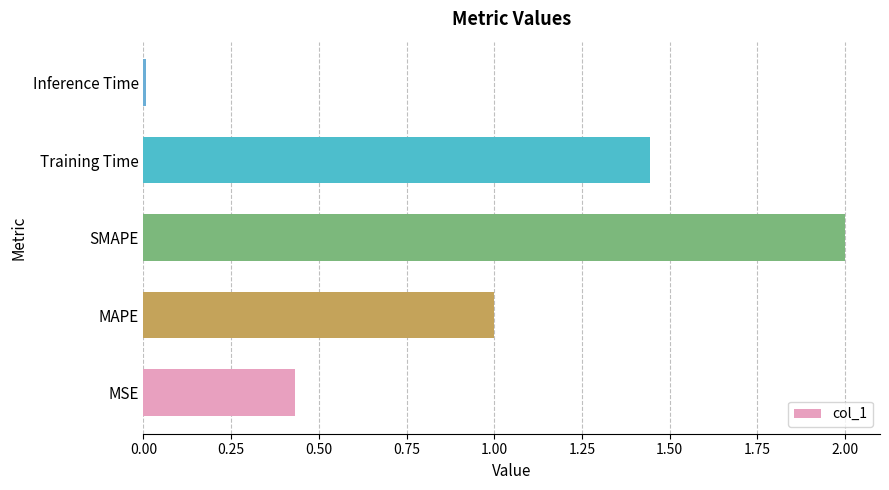

True or false: the data shows 3.1 at SMAPE.

False